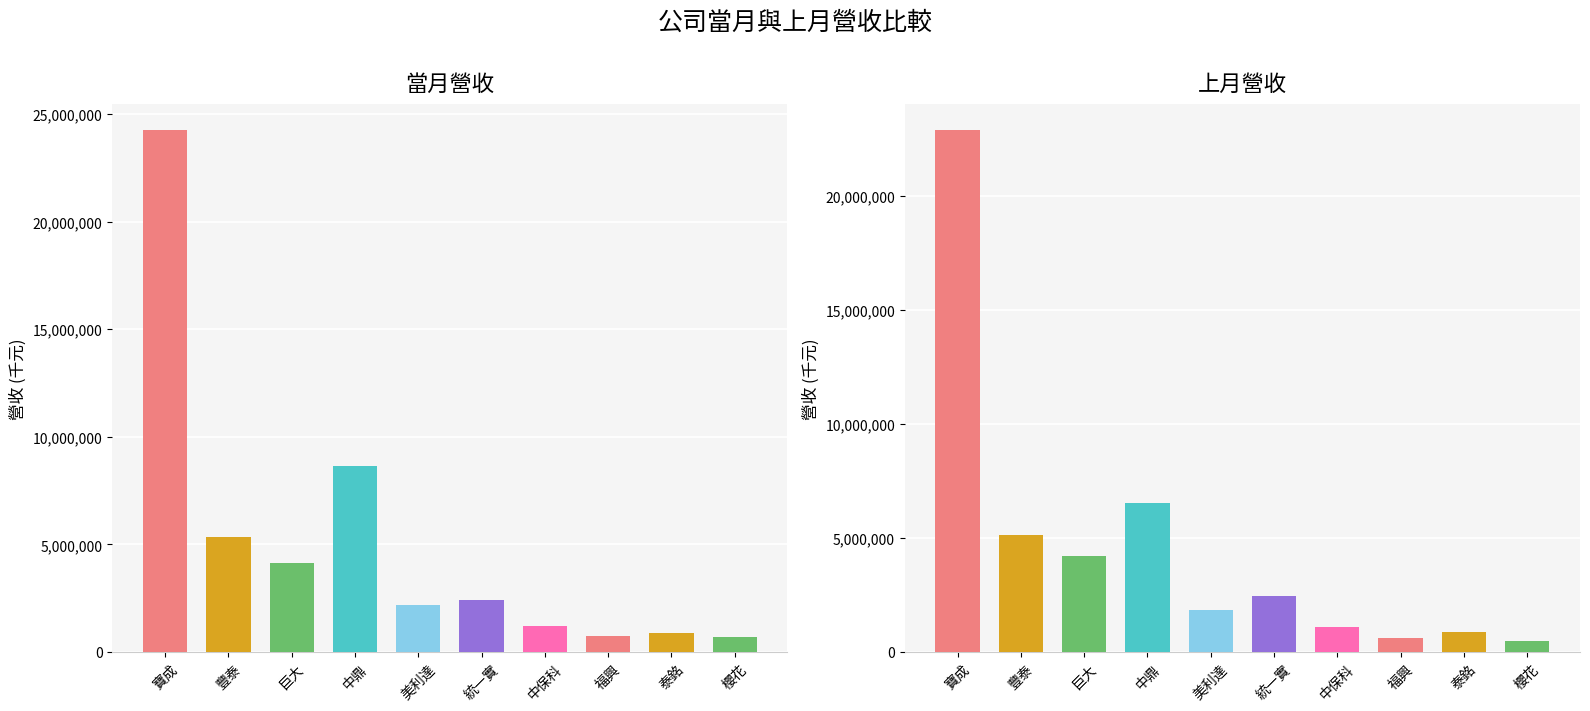

What is the value of the 上月營收 bar at the 4th from the left?

6520697